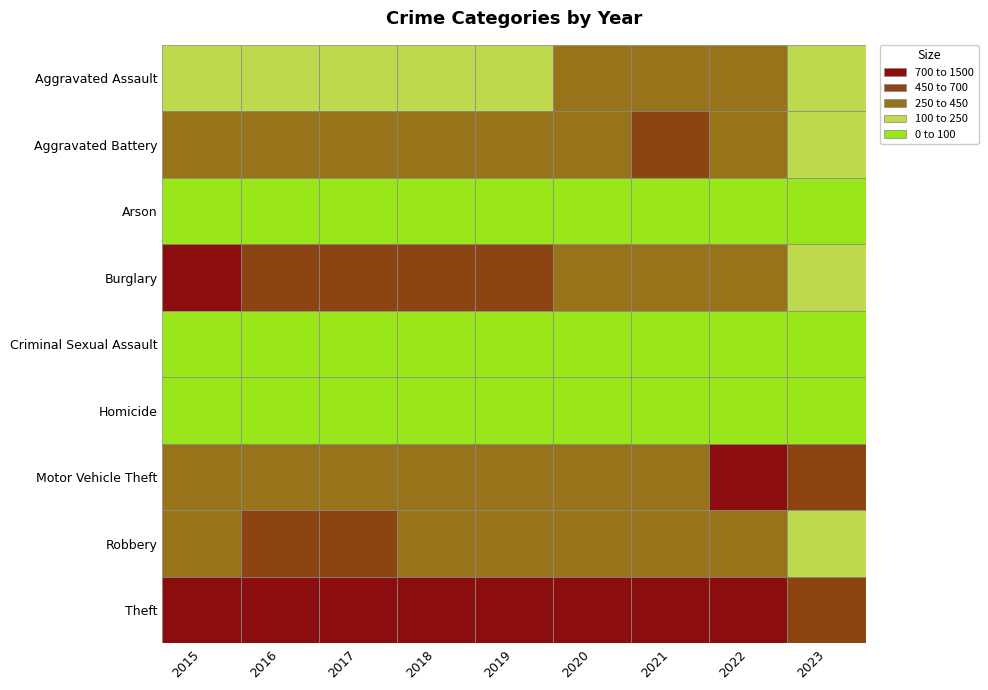

At which label does Aggravated Assault reach its peak?

2021